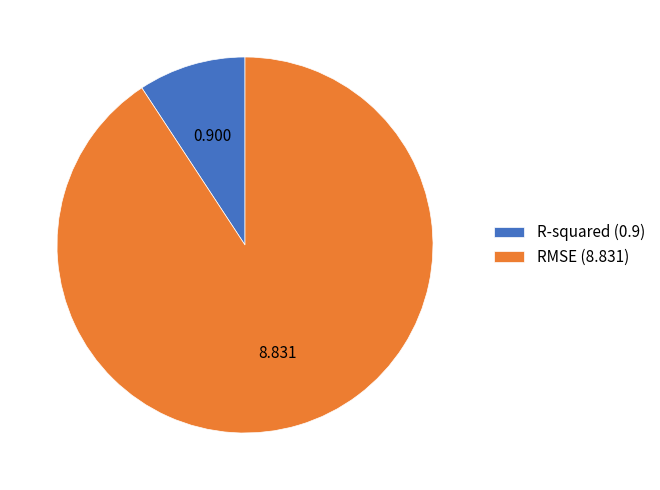

What is the ratio of the value at R-squared to the value at RMSE?

0.1